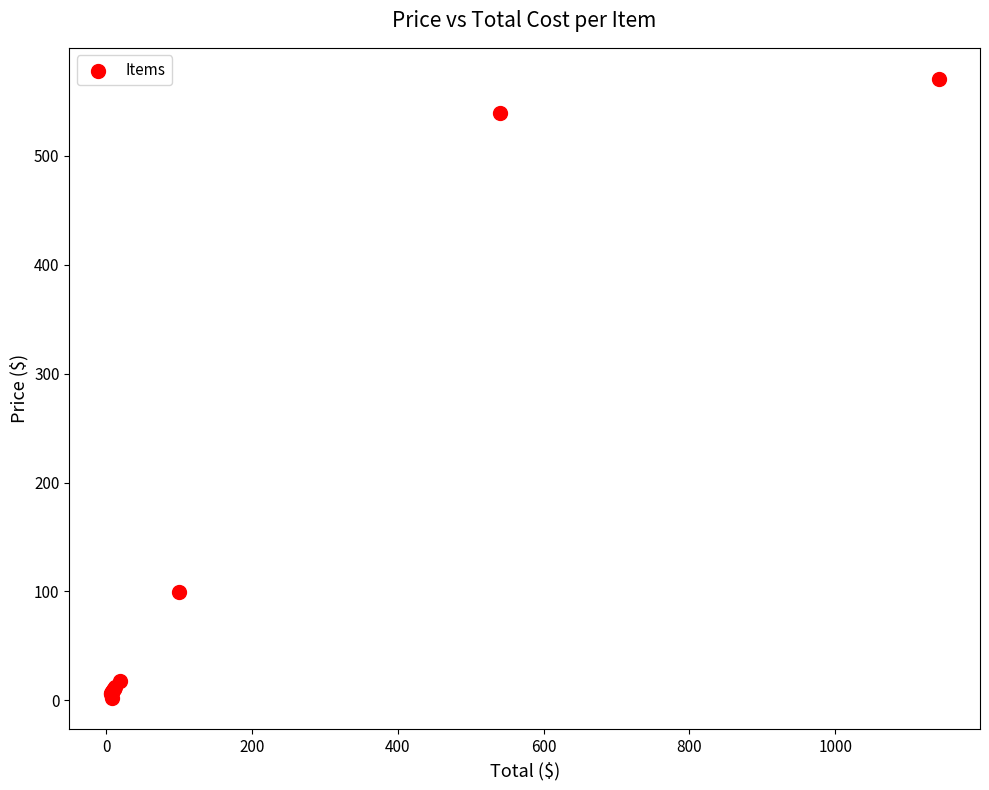

What Y value in the scatter plot is closest to 286?

99.0